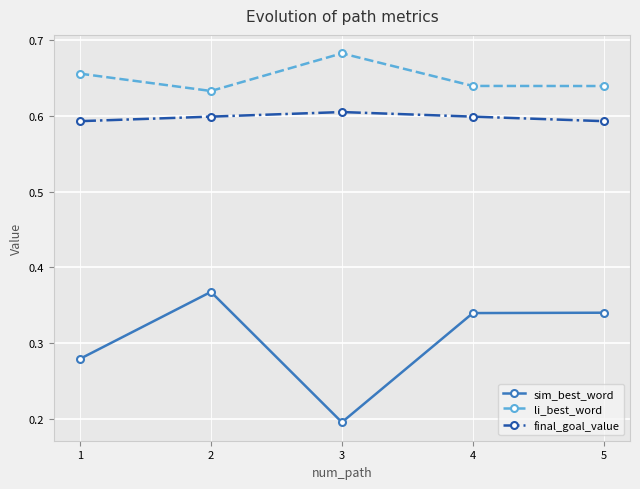

True or false: sim_best_word has more than 2 interior local peaks.

False